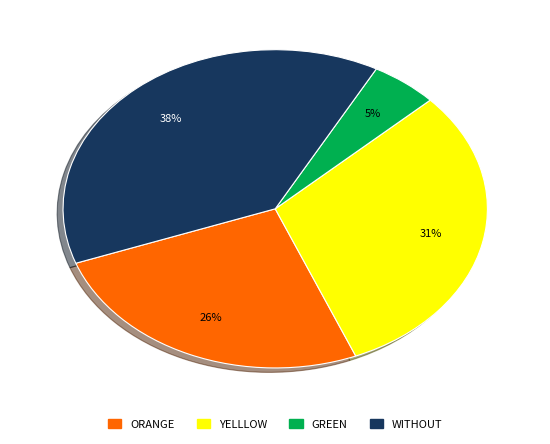

Is there a majority slice in this chart?

No